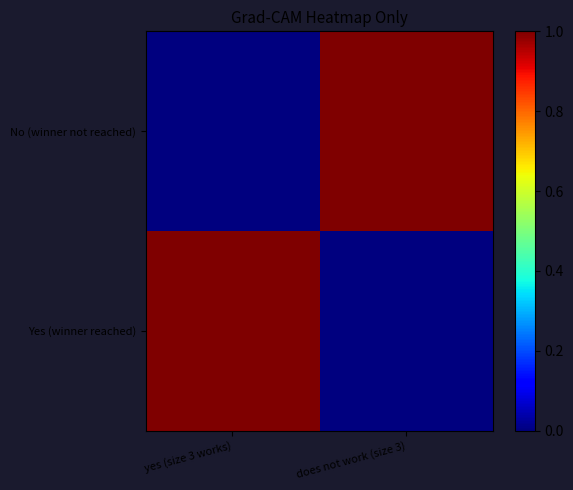

What is the total value across all series at yes (size 3 works)?

1